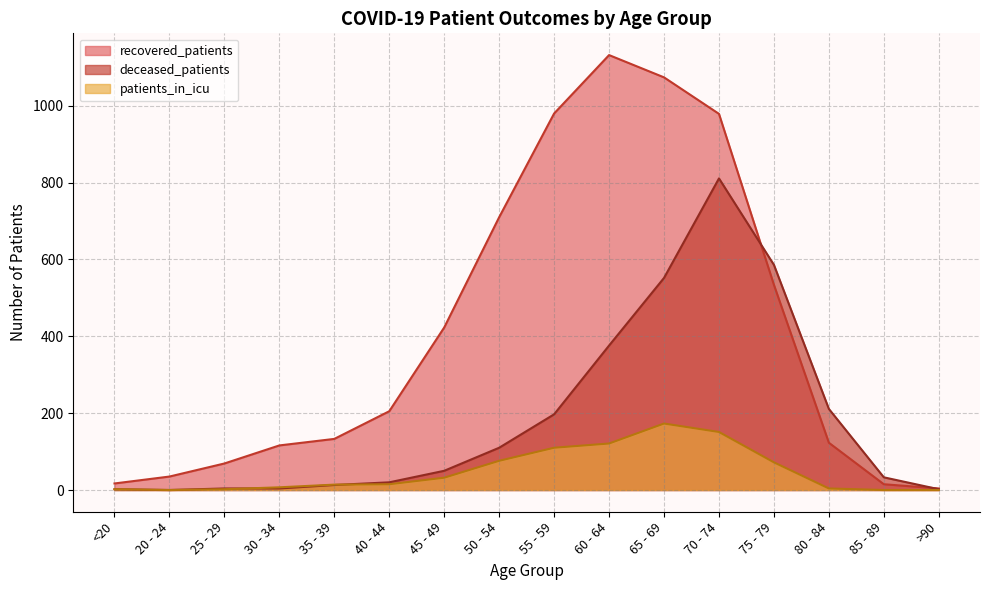

True or false: patients_in_icu and recovered_patients cross at least once.

False